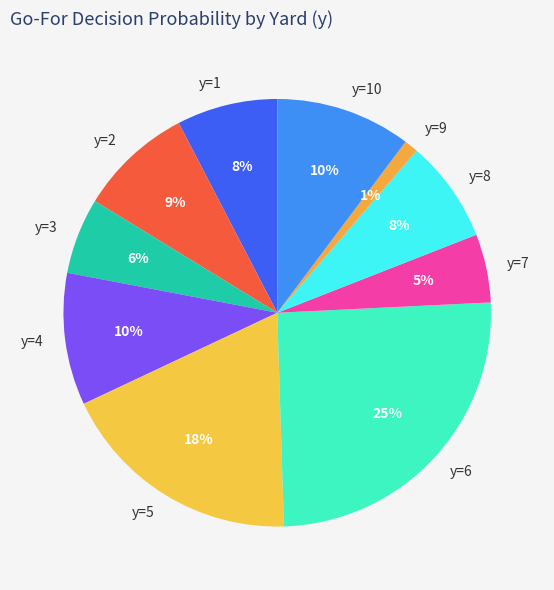

How many slices are in this pie chart?

10